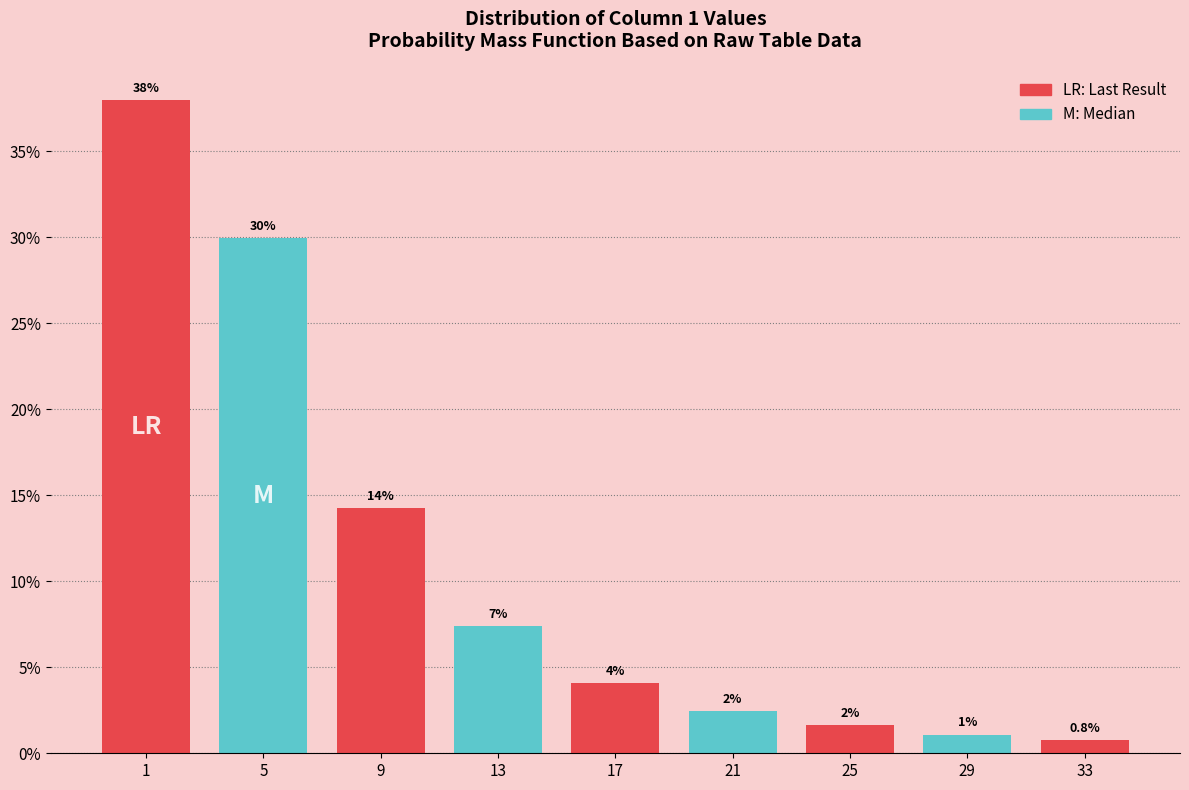

How many bars are there in total?

9